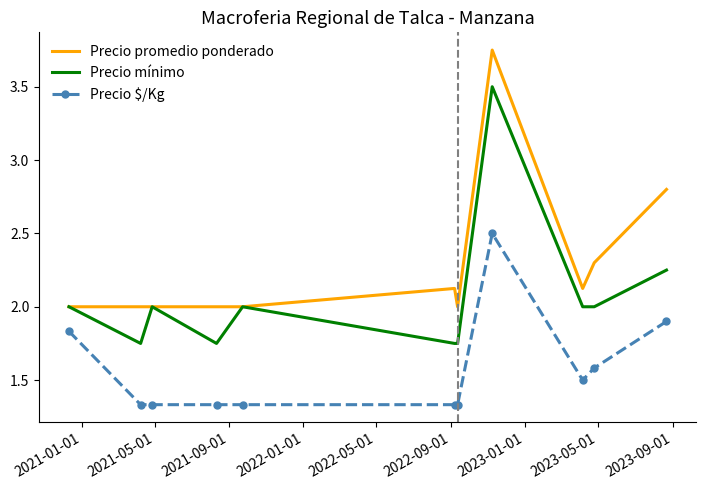

List the series in order of their peak value, highest first.

Precio promedio ponderado, Precio mínimo, Precio $/Kg